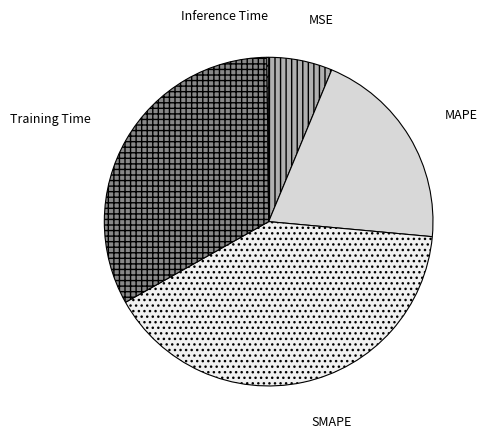

Between MAPE and SMAPE, which is larger?

SMAPE